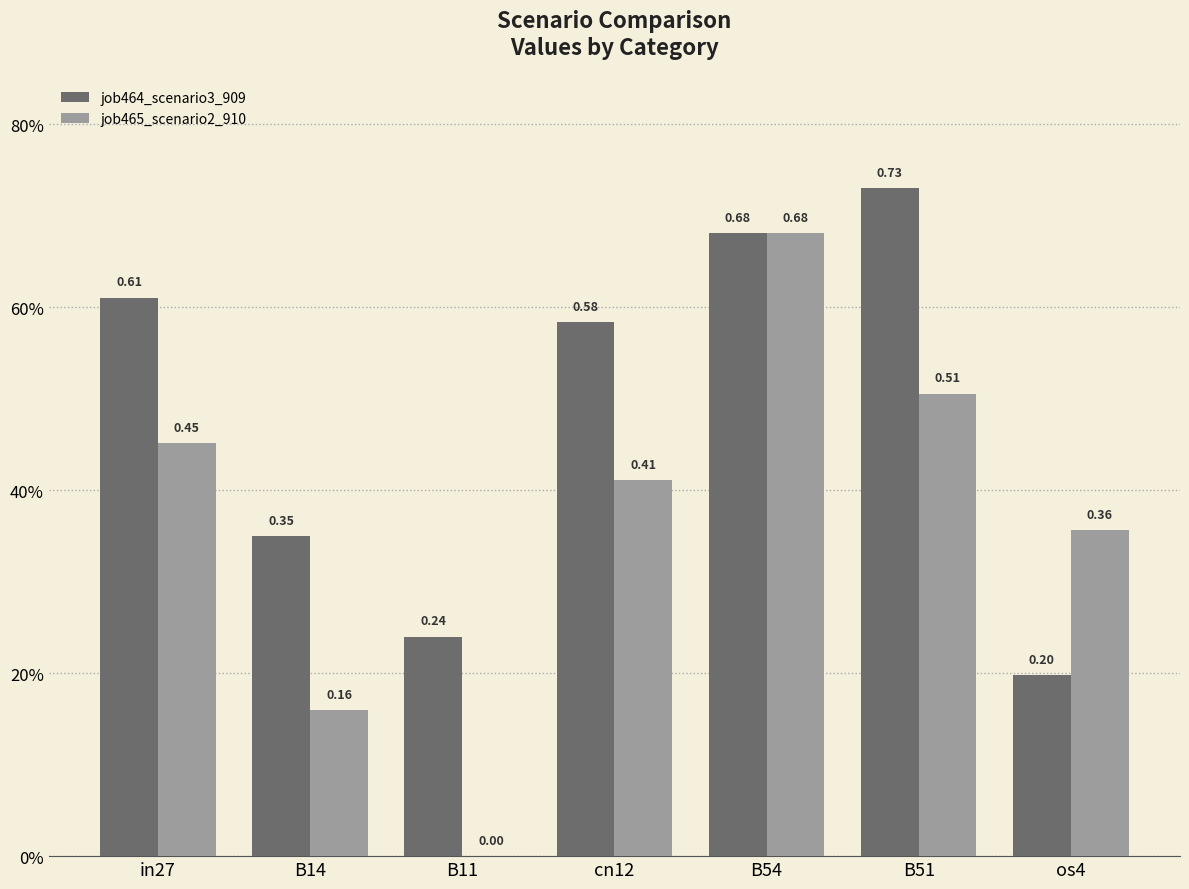

What are all the series names shown in the legend?

job464_scenario3_909, job465_scenario2_910